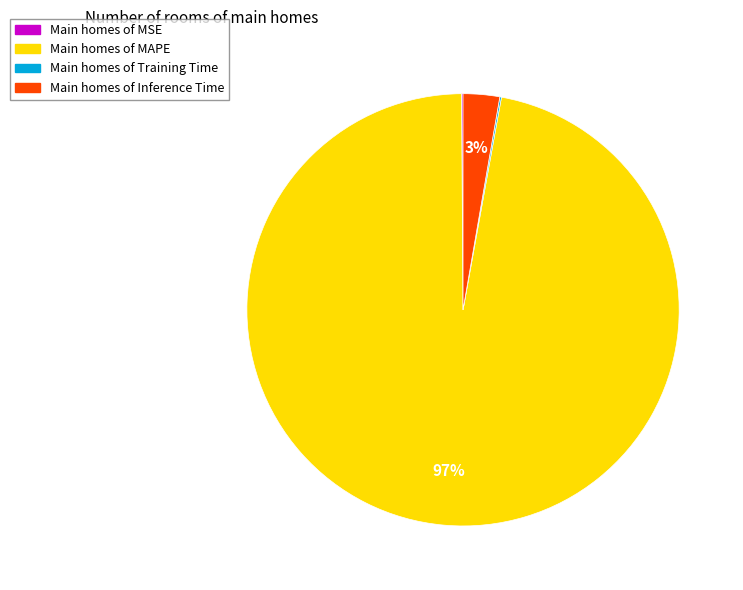

Is there a majority slice in this chart?

Yes